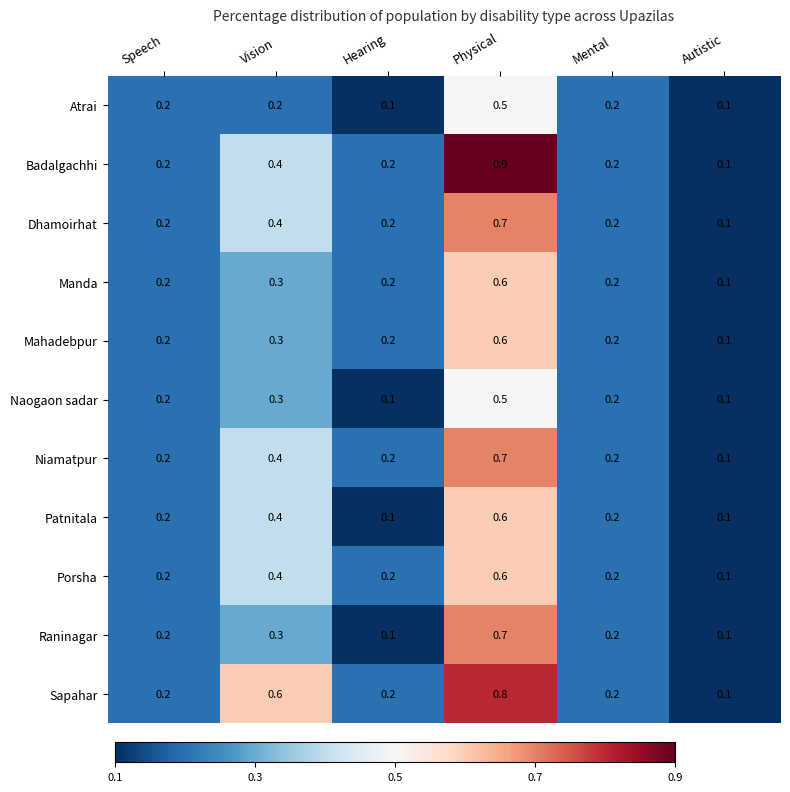

What is the sum of all Dhamoirhat values?

1.8